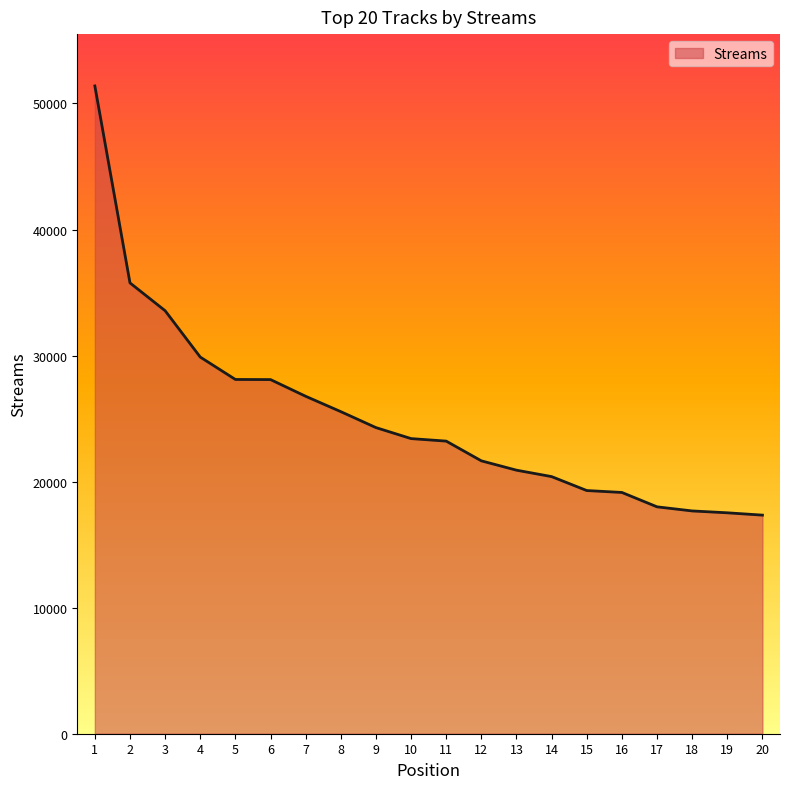

Between 3 and 16, which is larger?

3